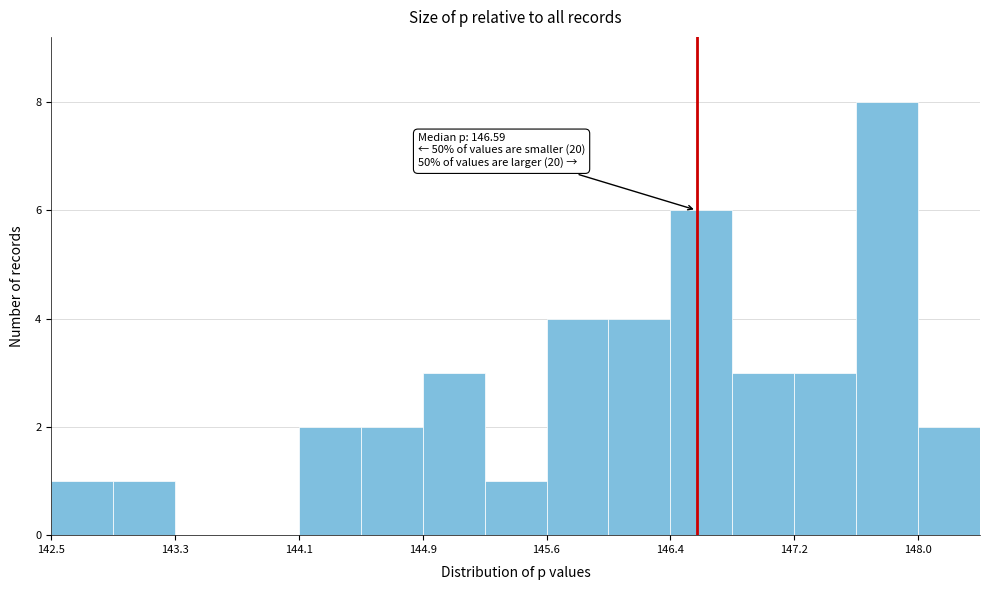

Read against the x-axis, roughly where is the centre of the tallest bar?

147.8